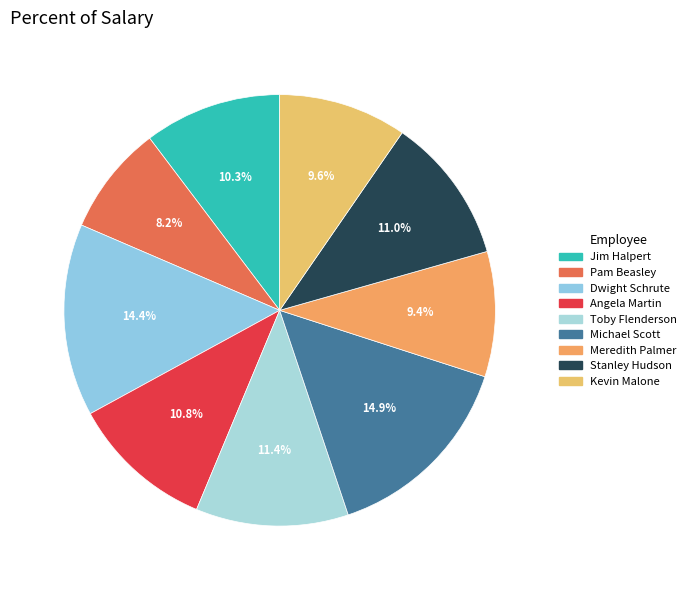

Which slice is the smallest?

Pam Beasley